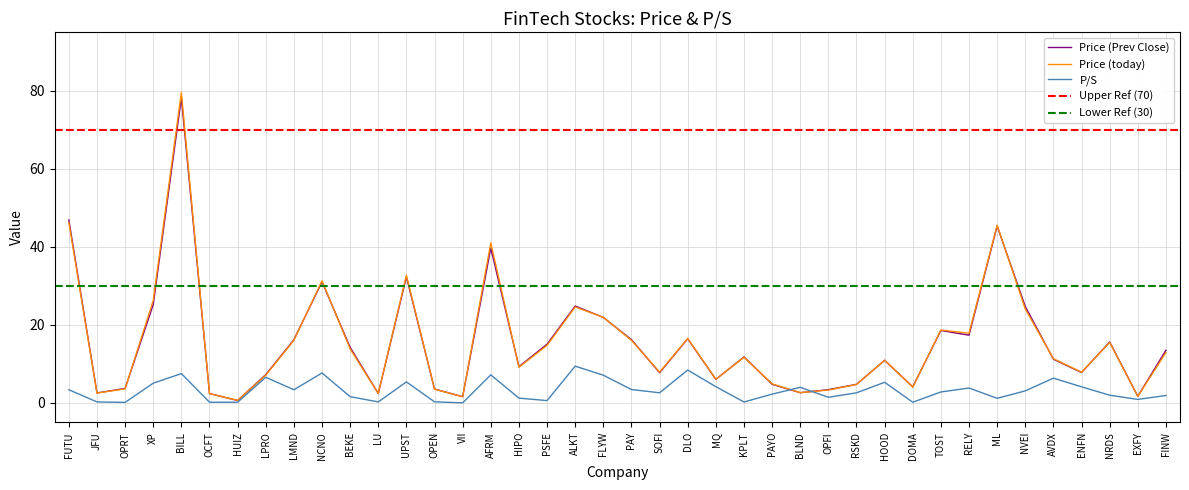

What is the difference between the highest and lowest values at FINW?

11.6